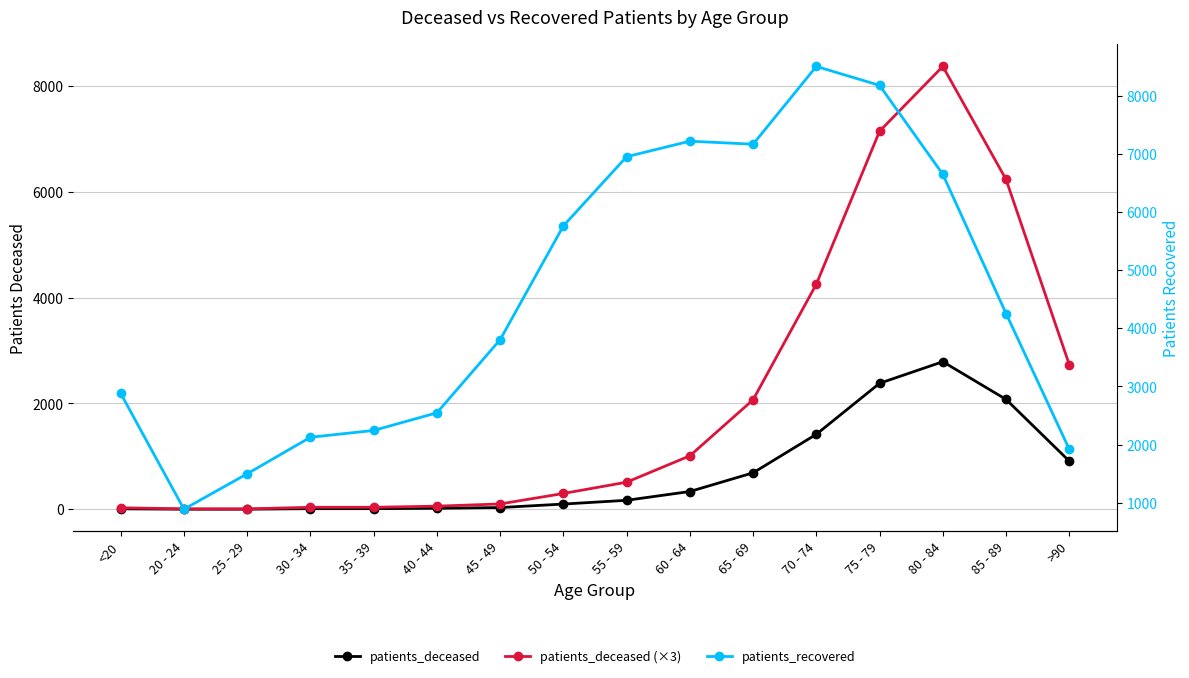

What is the label of the 4th point from the right?

75 - 79